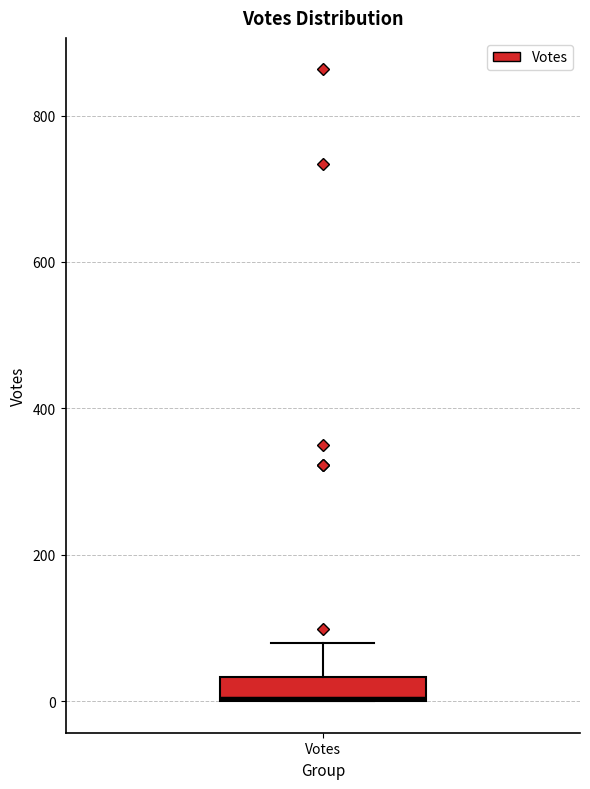

Transcribe this box plot: give where the median line is, the range the box spans, and where the two whiskers end, as read against the y-axis. The values are not printed on the chart, so give them approximately, as read against the axis.

median 0, box 0 to 40, whiskers 0 to 80